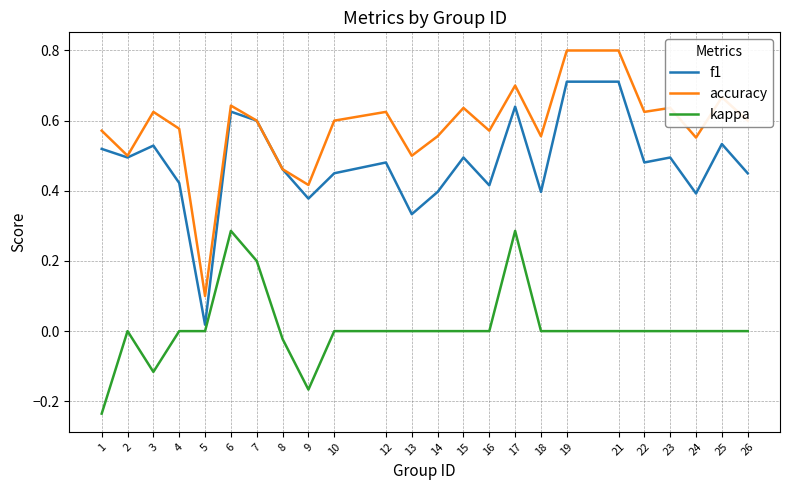

At which label is f1 closest to 0?

5